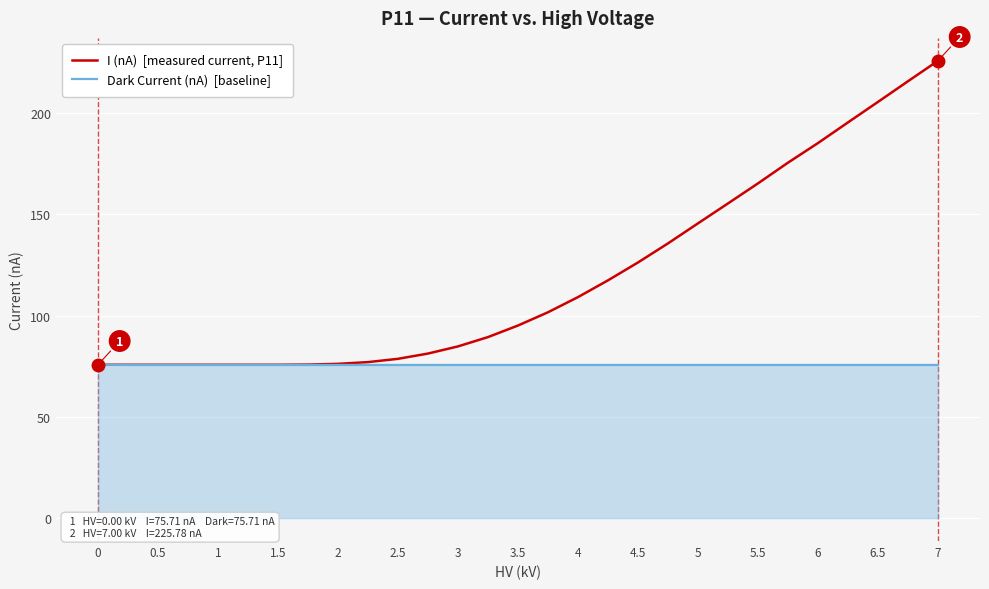

What is the minimum value shown in the chart?

75.6